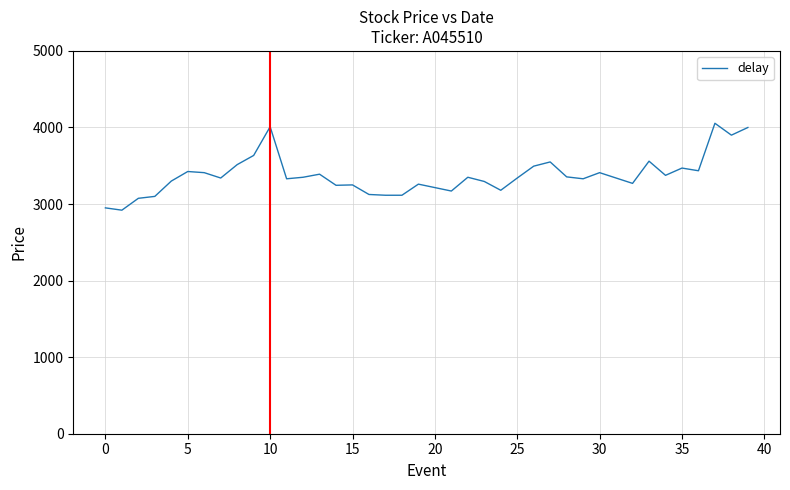

What is the maximum value shown in the chart?

4055